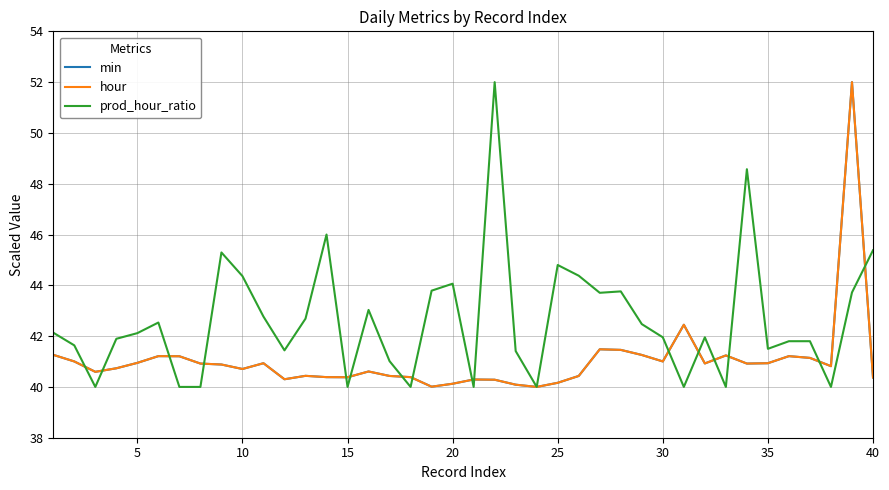

How many lines are shown in the chart?

3